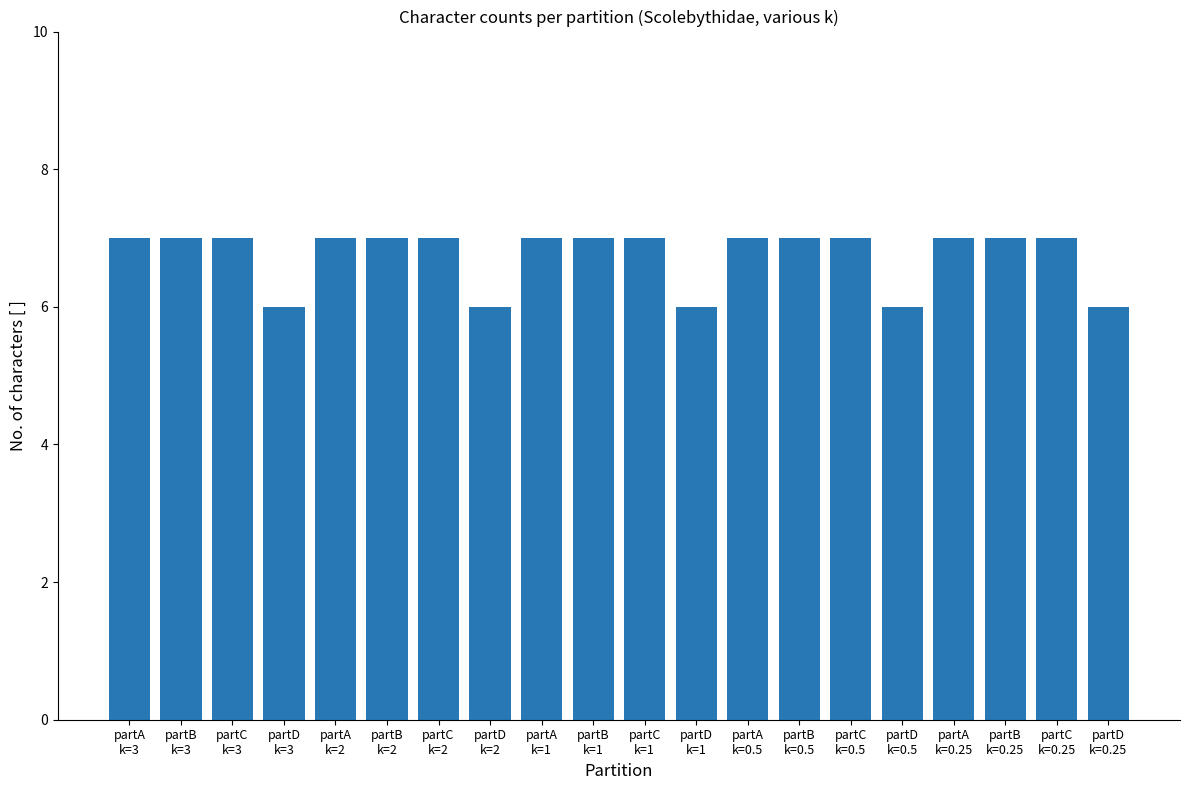

Is it true that the value at partB
k=0.25 is 4?

False